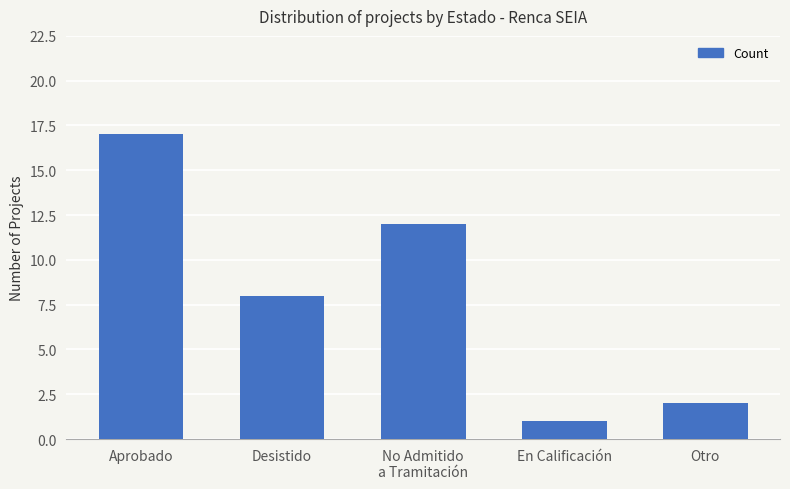

At which category does the chart reach its peak across all series?

Aprobado